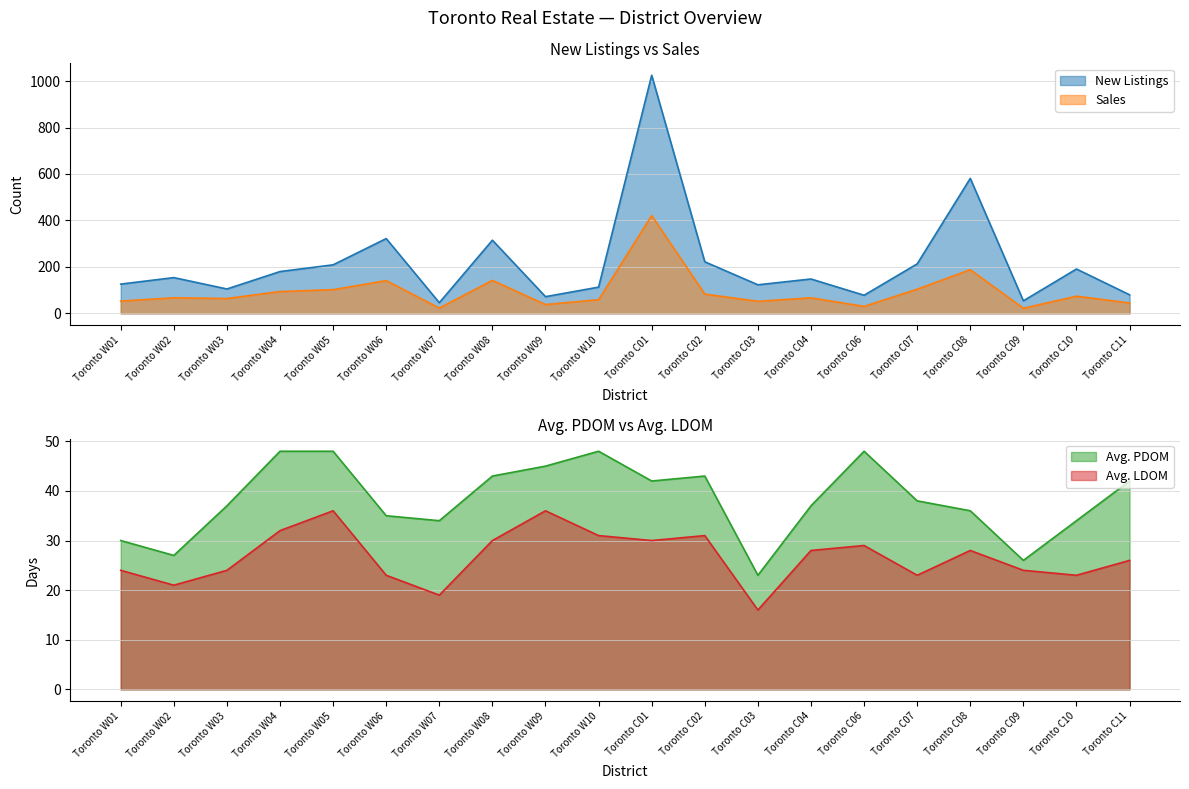

At which category is the sum across all series the highest?

Toronto C01